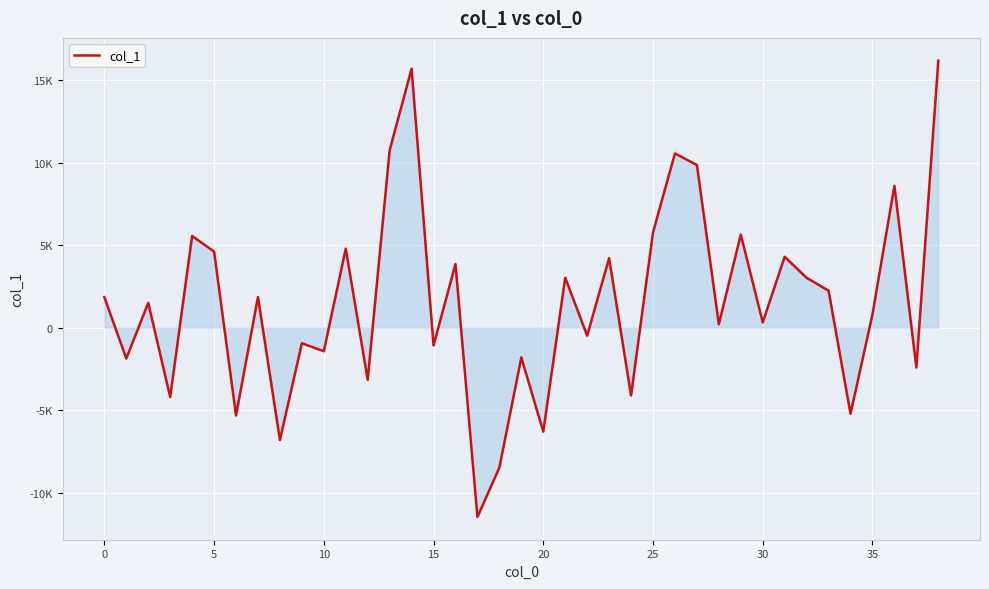

Does the chart display data point markers on the line(s)?

No